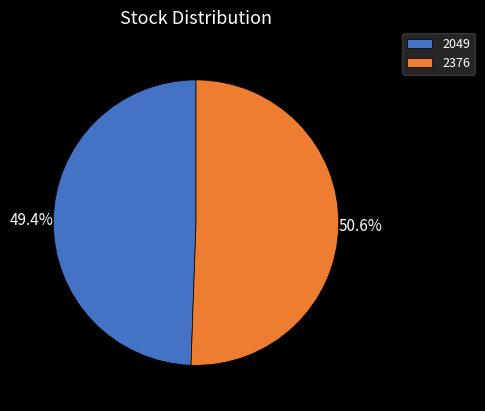

To the nearest percent, what percentage of the pie is 2049?

49%